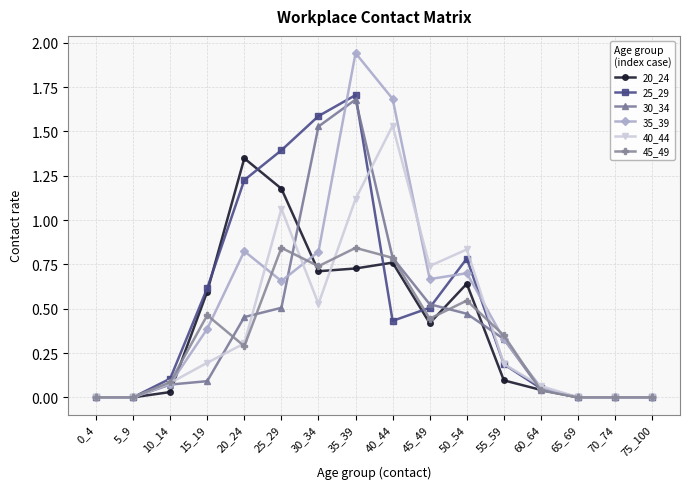

Is the value of 45_49 at 20_24 greater than the value of 20_24 at 15_19?

No